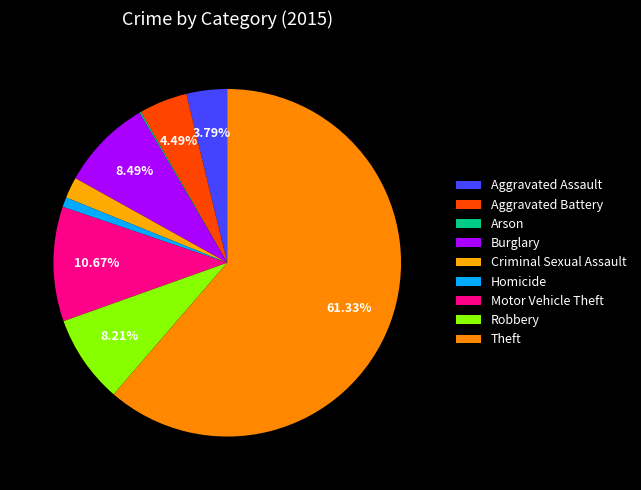

Which category has the smallest portion of the pie?

Arson